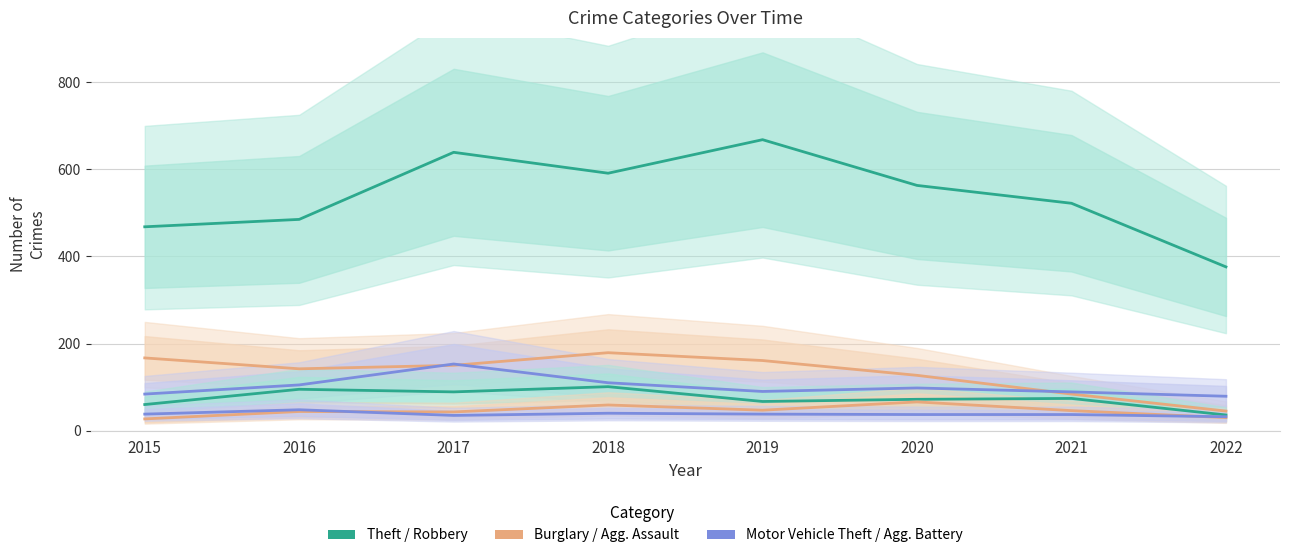

How many series are shown in this chart?

6